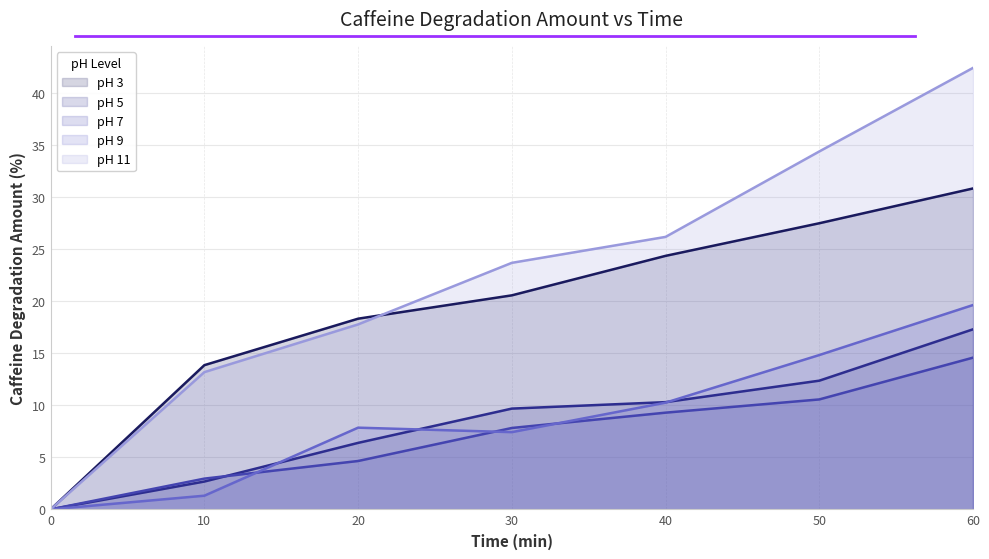

What is the value of the pH 7 point at the 3rd from the left?

4.6